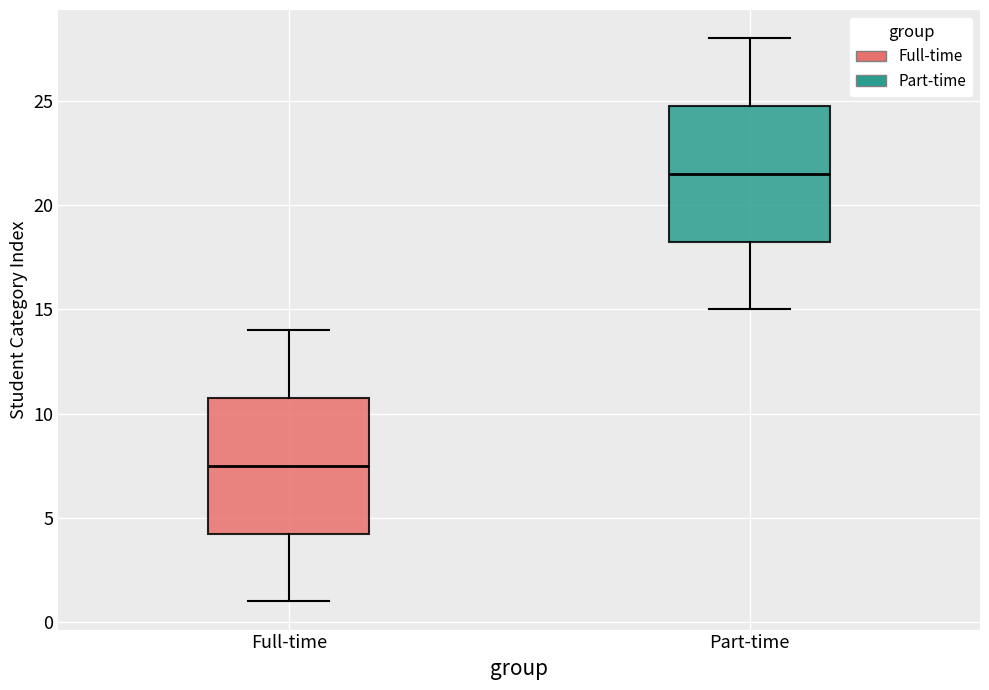

Which box's median line is the highest?

Part-time